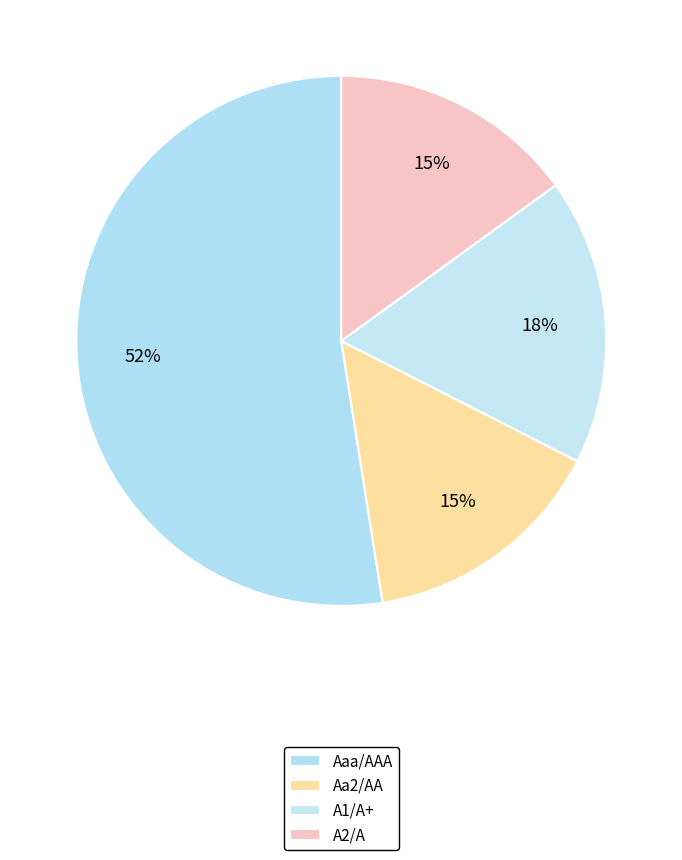

How many segments does this pie chart have?

4